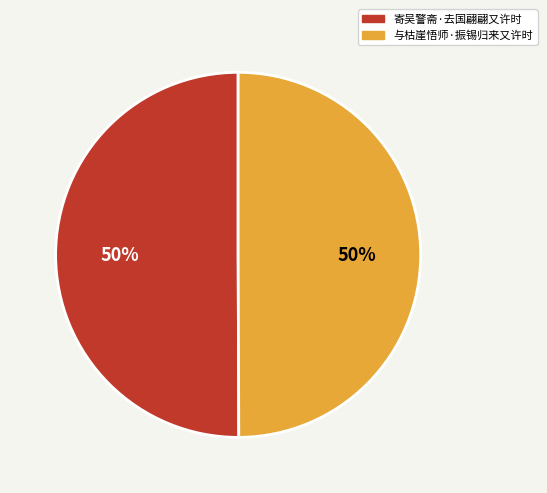

Count the number of slices in the pie.

2